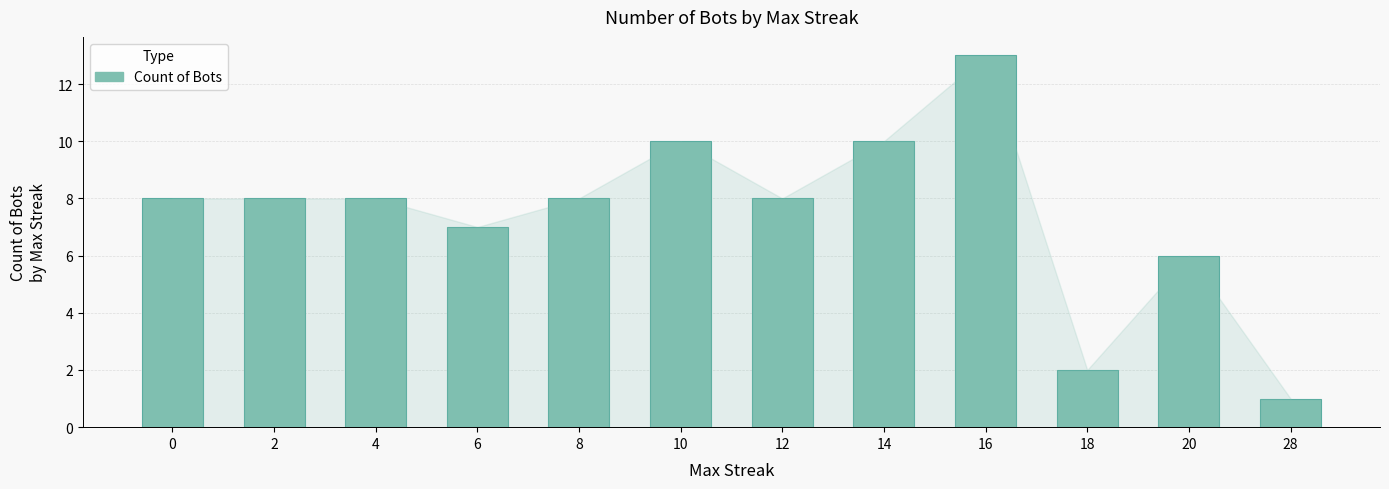

At which label is the value closest to 7?

6